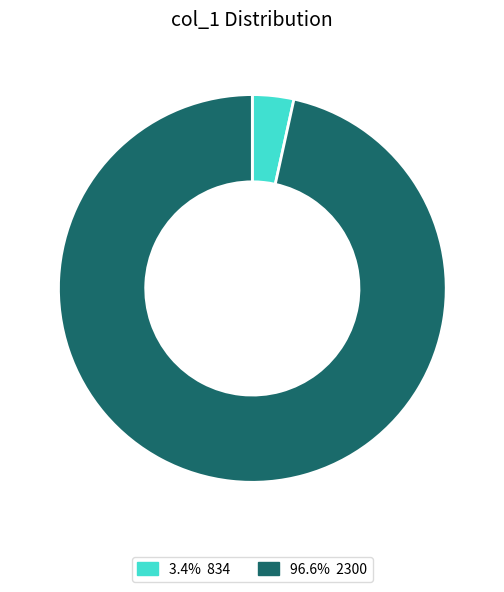

What is the ratio of the value at 96.6% 2300 to the value at 3.4% 834?

28.0